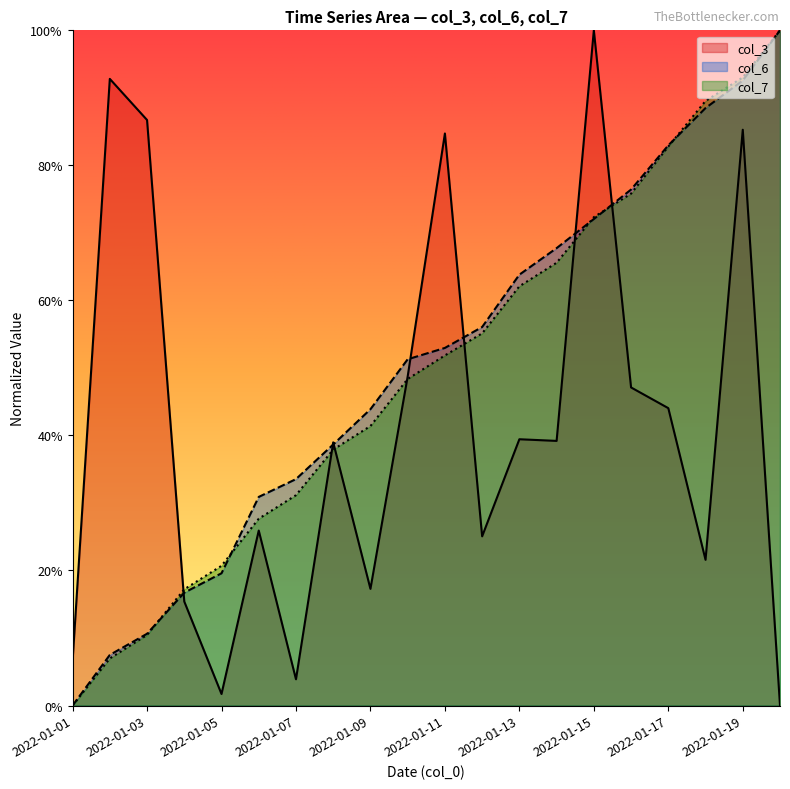

How many intersections are there between col_6 and col_7?

5